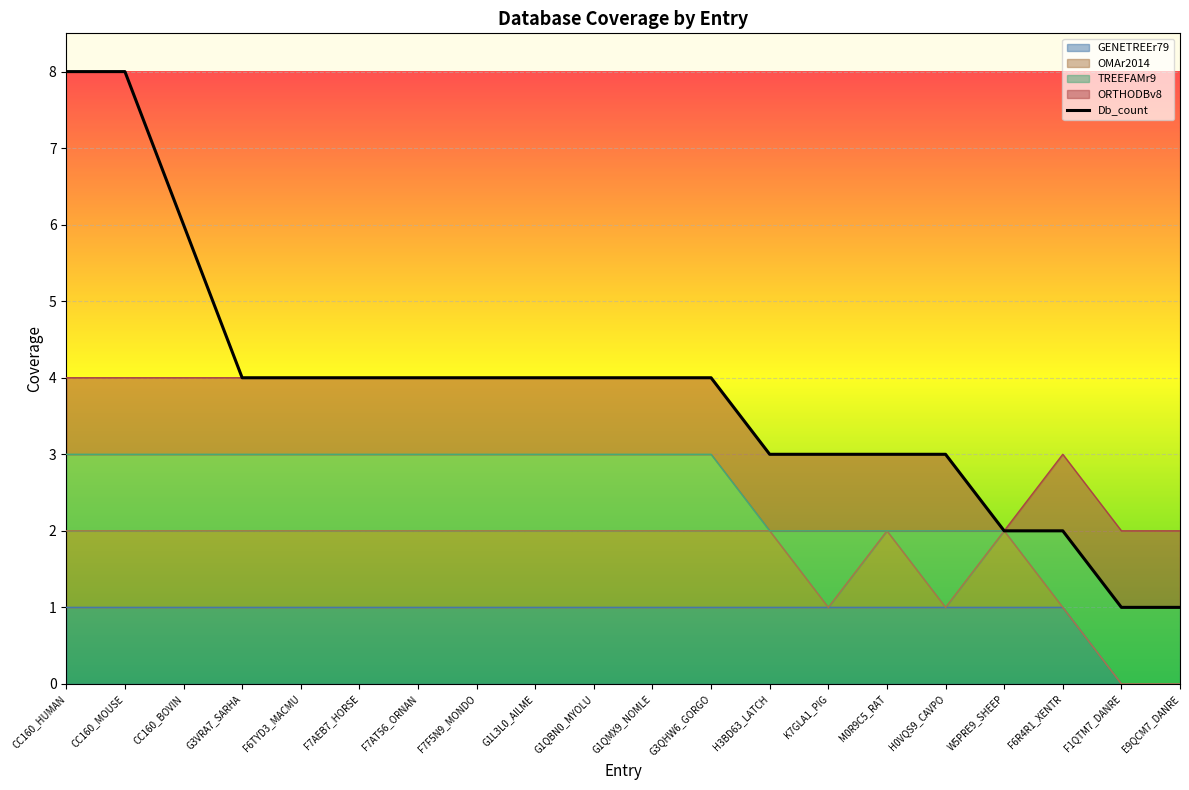

Does the chart display data point markers on the line(s)?

No